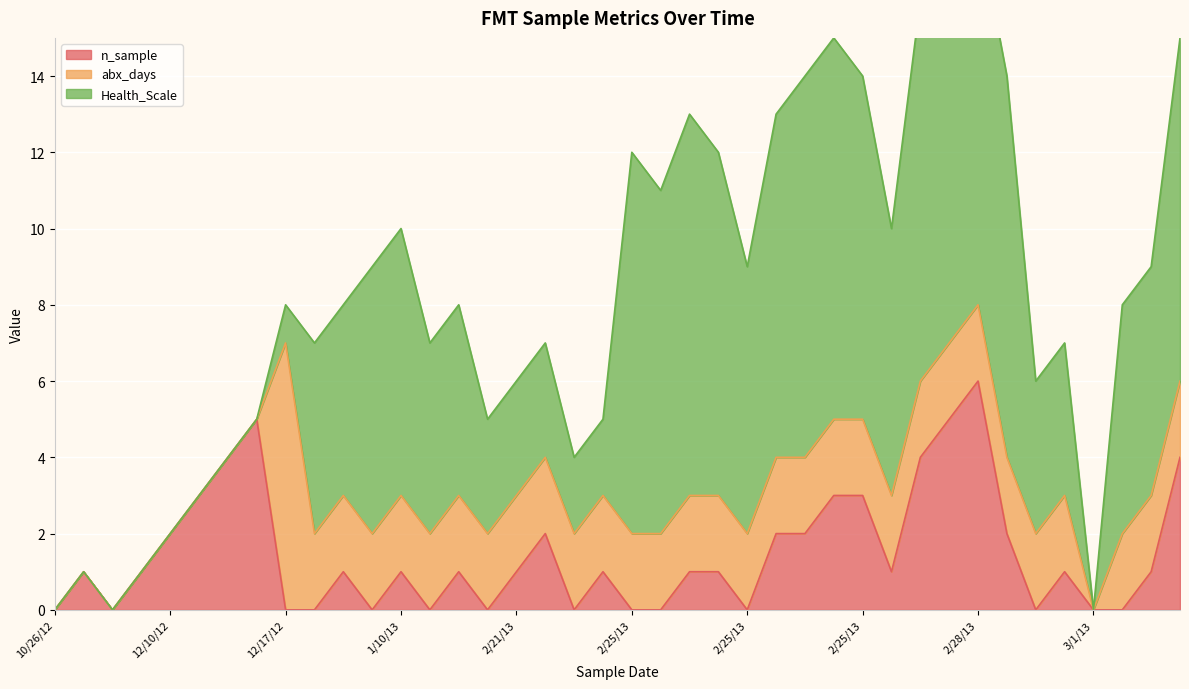

How many lines are shown in the chart?

3